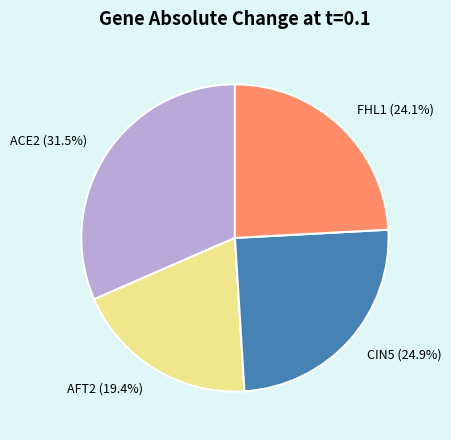

Combined, do ACE2 and AFT2 account for over 50%?

Yes